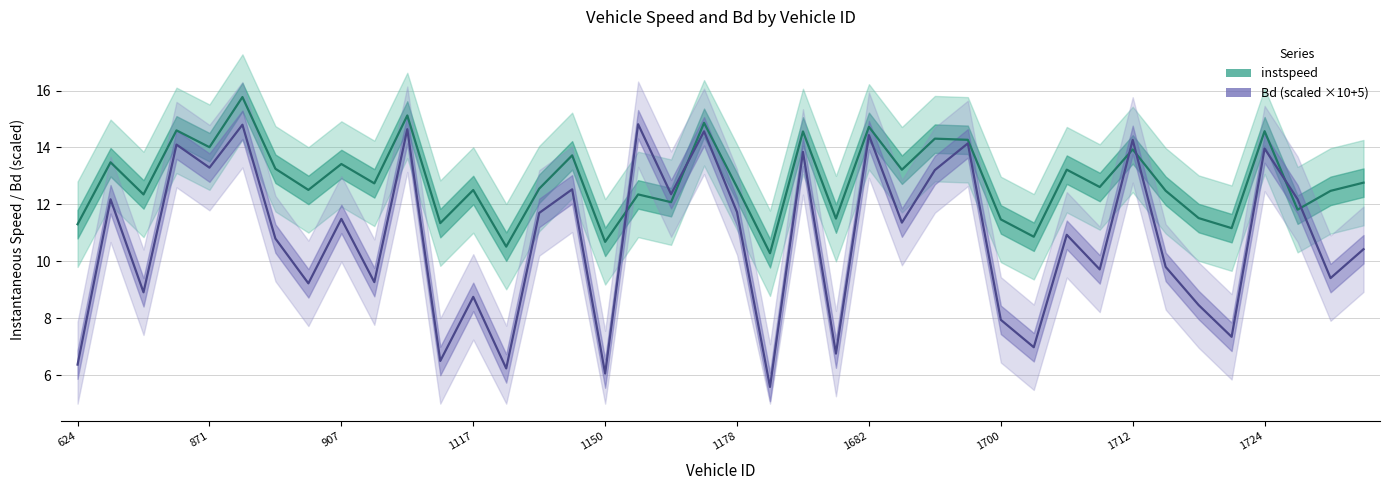

Is this an area chart (filled region under the line)?

No